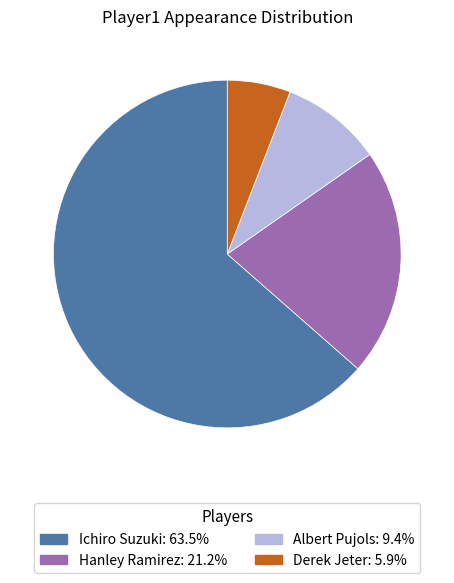

Which has a higher value, Ichiro Suzuki or Derek Jeter?

Ichiro Suzuki